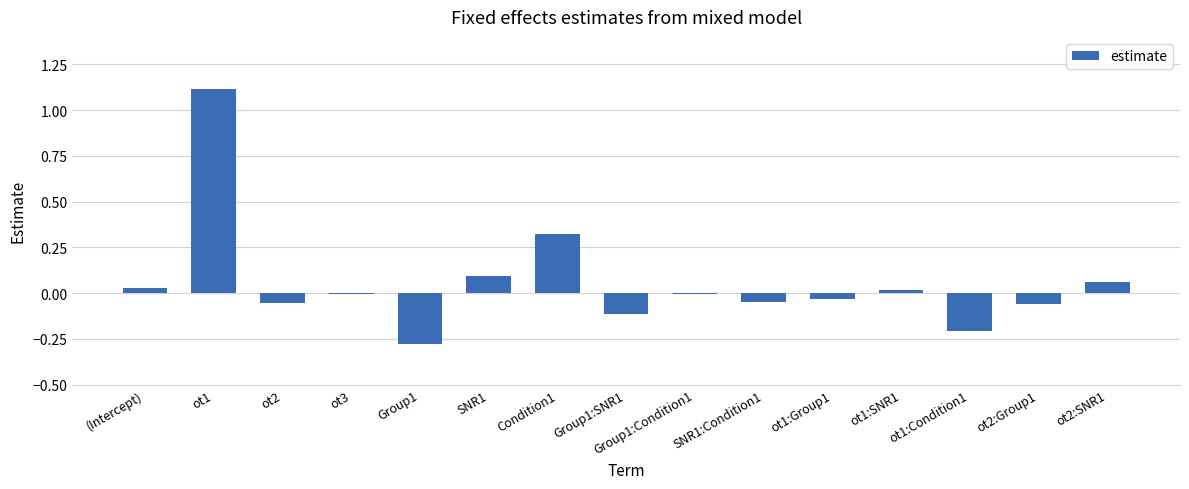

The chart shows a value of 0.1 at Condition1. True or false?

False